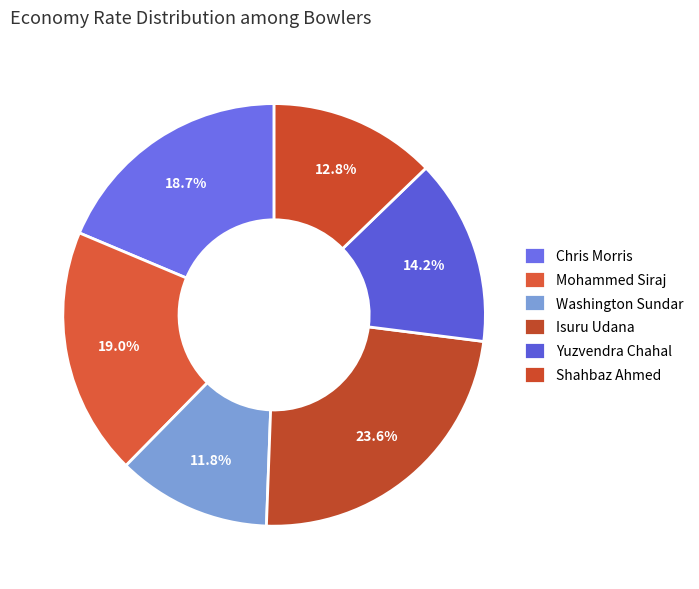

True or false: Shahbaz Ahmed accounts for 20% of the total.

False